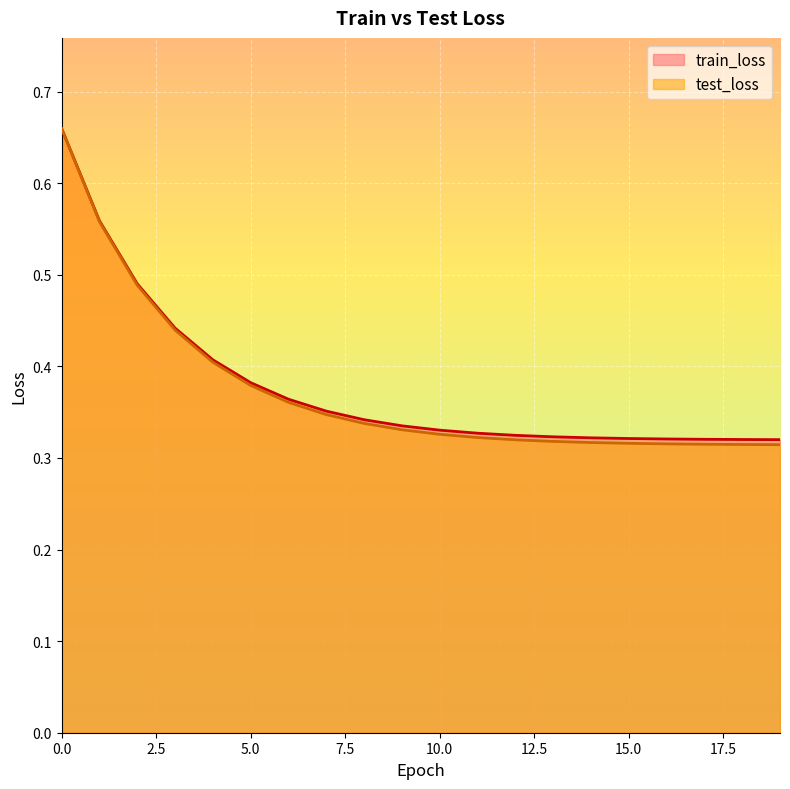

List the labels in order of test_loss value, smallest first.

19, 18, 17, 16, 15, 14, 13, 12, 11, 10, 9, 8, 7, 6, 5, 4, 3, 2, 1, 0